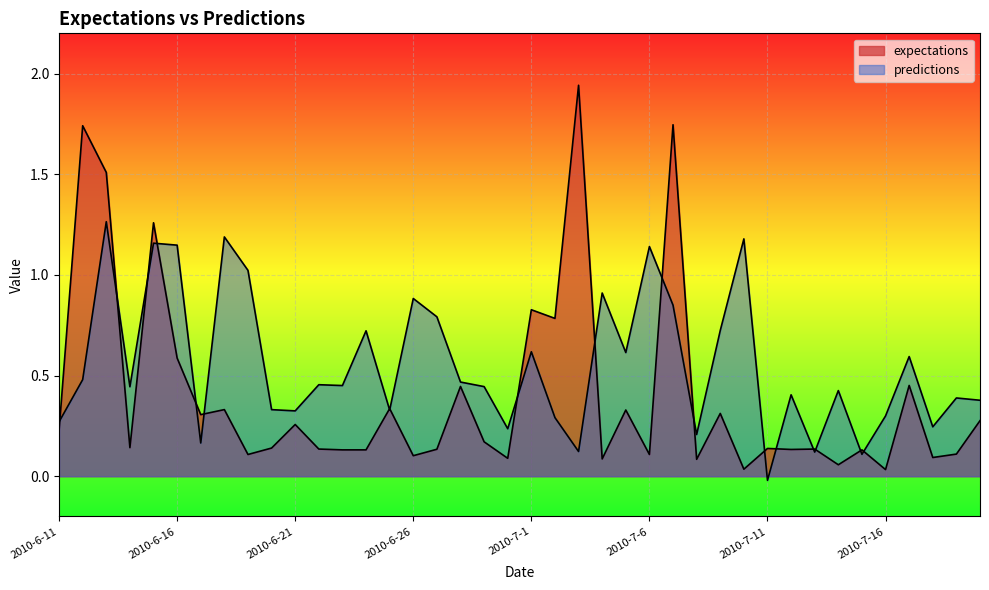

Reading left to right, transcribe all the data shown in this chart.

expectations: 2010-6-11=0.2	2010-6-12=1.7	2010-6-13=1.5	2010-6-14=0.1	2010-6-15=1.3	2010-6-16=0.6	2010-6-17=0.3	2010-6-18=0.3	2010-6-19=0.1	2010-6-20=0.1	2010-6-21=0.3	2010-6-22=0.1	2010-6-23=0.1	2010-6-24=0.1	2010-6-25=0.3	2010-6-26=0.1	2010-6-27=0.1	2010-6-28=0.4	2010-6-29=0.2	2010-6-30=0.1	2010-7-1=0.8	2010-7-2=0.8	2010-7-3=1.9	2010-7-4=0.1	2010-7-5=0.3	2010-7-6=0.1	2010-7-7=1.7	2010-7-8=0.1	2010-7-9=0.3	2010-7-10=0.0	2010-7-11=0.1	2010-7-12=0.1	2010-7-13=0.1	2010-7-14=0.1	2010-7-15=0.1	2010-7-16=0.0	2010-7-17=0.5	2010-7-18=0.1	2010-7-19=0.1	2010-7-20=0.3
predictions: 2010-6-11=0.3	2010-6-12=0.5	2010-6-13=1.3	2010-6-14=0.4	2010-6-15=1.2	2010-6-16=1.1	2010-6-17=0.2	2010-6-18=1.2	2010-6-19=1.0	2010-6-20=0.3	2010-6-21=0.3	2010-6-22=0.5	2010-6-23=0.5	2010-6-24=0.7	2010-6-25=0.3	2010-6-26=0.9	2010-6-27=0.8	2010-6-28=0.5	2010-6-29=0.4	2010-6-30=0.2	2010-7-1=0.6	2010-7-2=0.3	2010-7-3=0.1	2010-7-4=0.9	2010-7-5=0.6	2010-7-6=1.1	2010-7-7=0.8	2010-7-8=0.2	2010-7-9=0.7	2010-7-10=1.2	2010-7-11=-0.0	2010-7-12=0.4	2010-7-13=0.1	2010-7-14=0.4	2010-7-15=0.1	2010-7-16=0.3	2010-7-17=0.6	2010-7-18=0.2	2010-7-19=0.4	2010-7-20=0.4